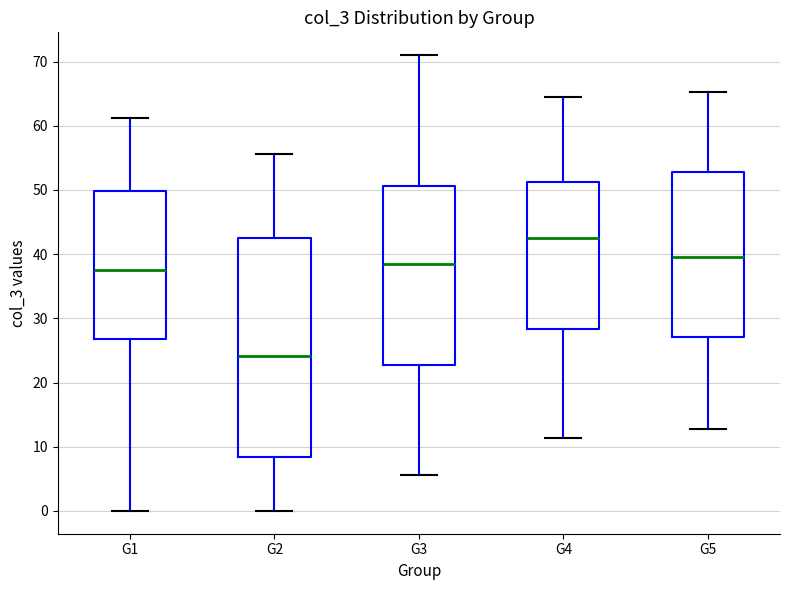

Where does the lower whisker of the box for G1 end on the y-axis? The values are not printed on the chart, so give them approximately, as read against the axis.

0